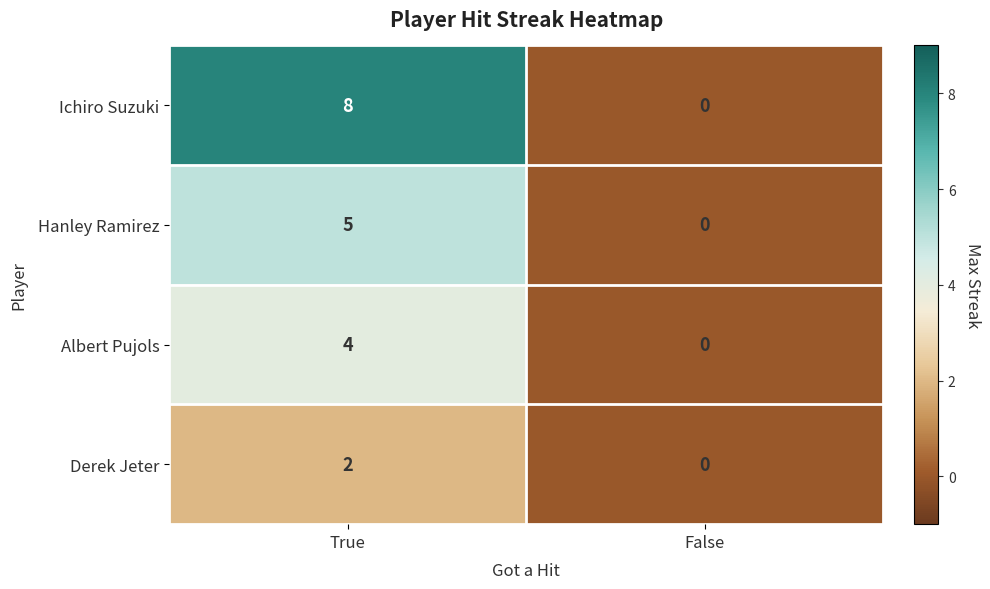

At which category does the chart reach its minimum across all series?

False